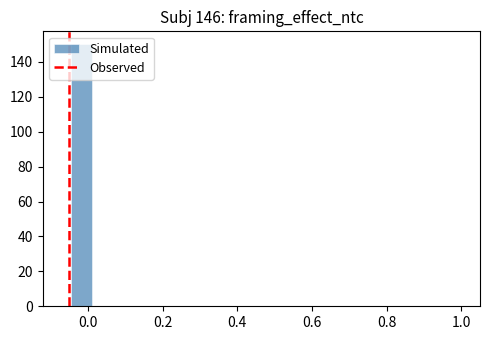

Read against the x-axis, roughly where is the centre of the tallest bar?

-0.02